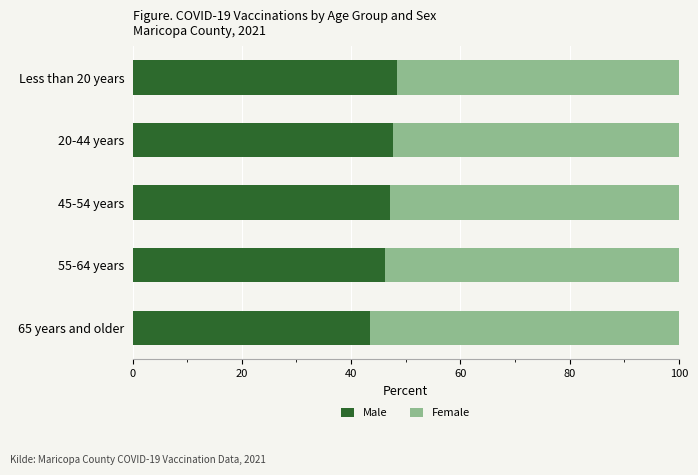

Is it true that Male equals 47.1 at 45-54 years?

True